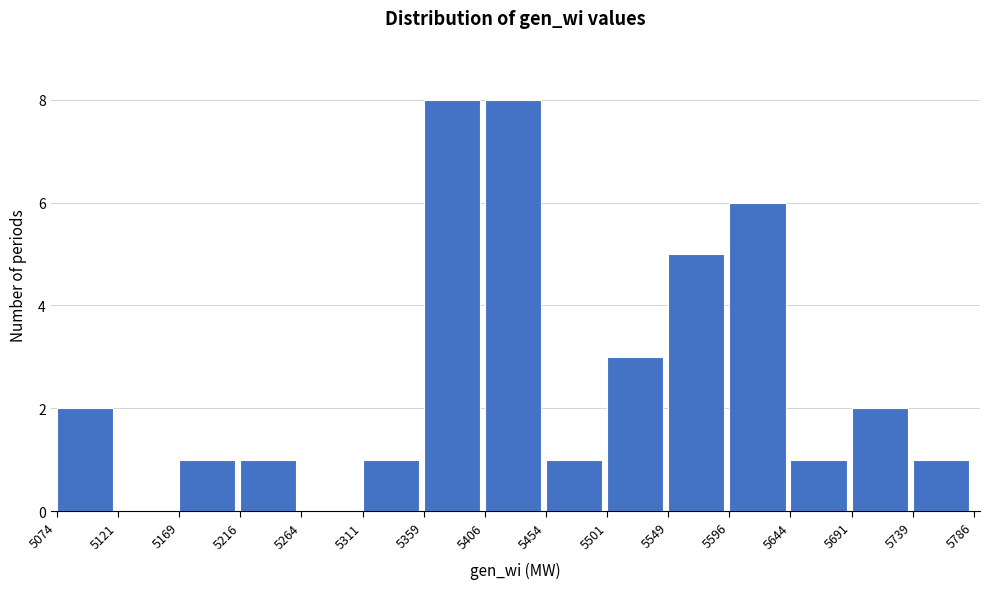

What is the height of the bar covering 5501 to 5549 on the x-axis? The values are not printed on the chart, so give them approximately, as read against the axis.

3